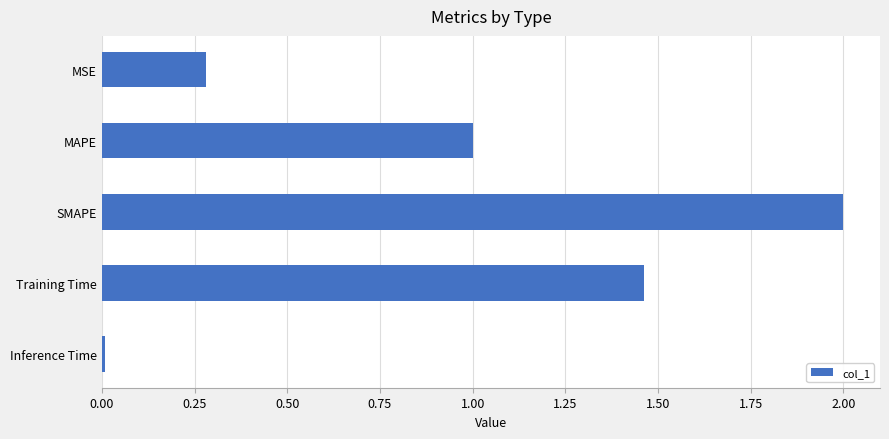

What is the average value?

0.9